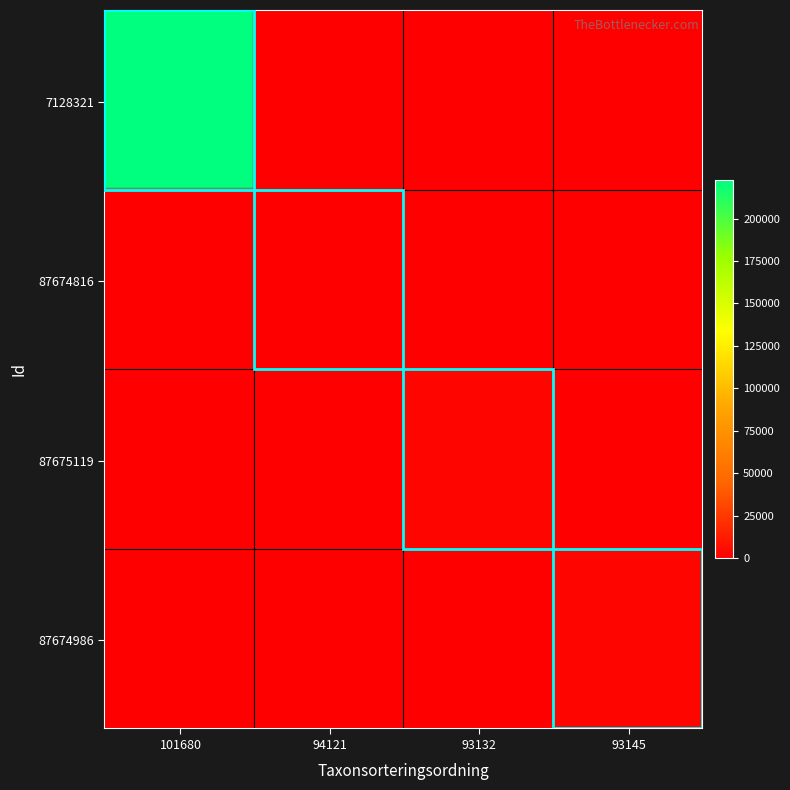

Reading left to right, list all the values displayed in this chart.

7128321: 101680	222412
87674816: 94121	53
87675119: 93132	2671
87674986: 93145	2667